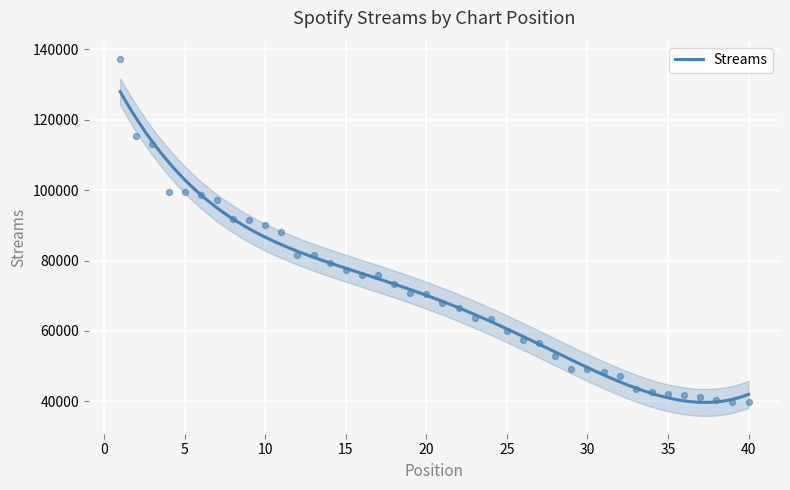

What is the ratio of the value at 18 to the value at 3?

0.6